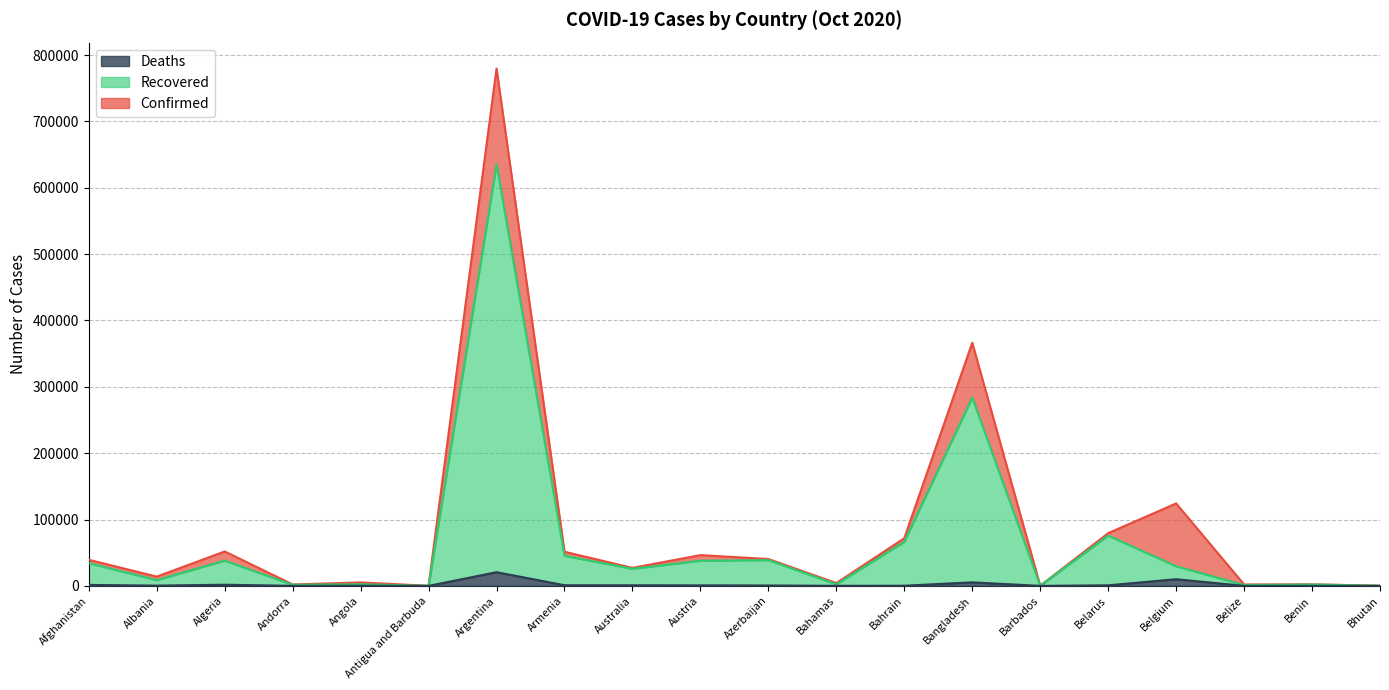

True or false: Deaths and Recovered cross at least once.

False